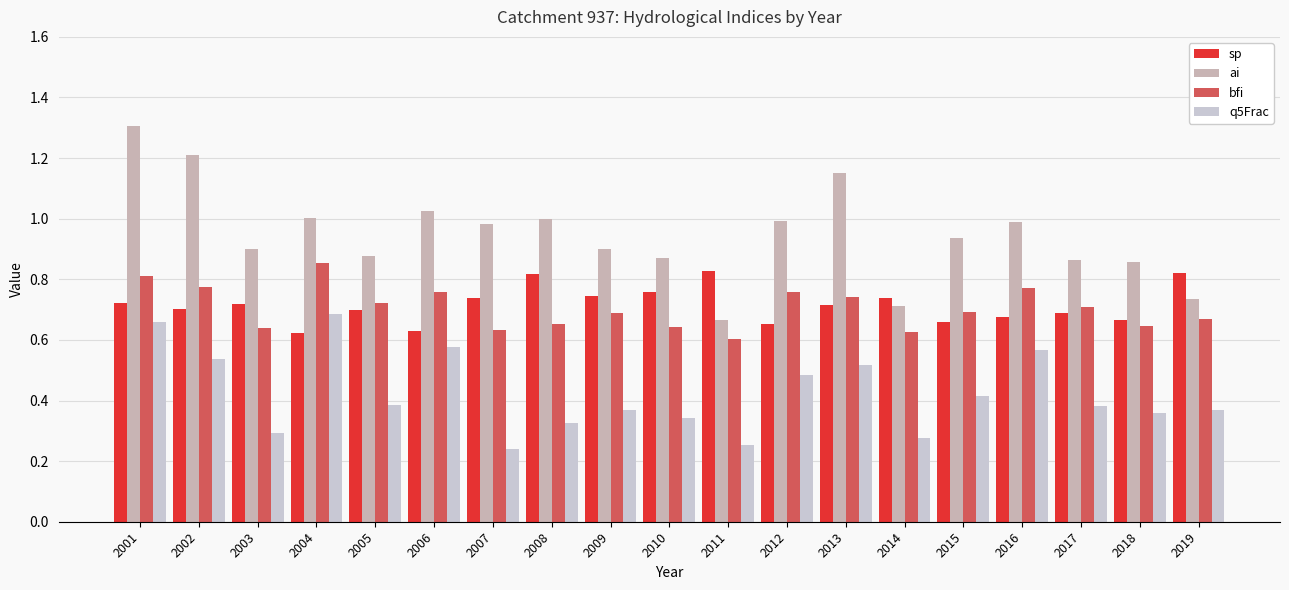

How many distinct data groups are displayed?

4